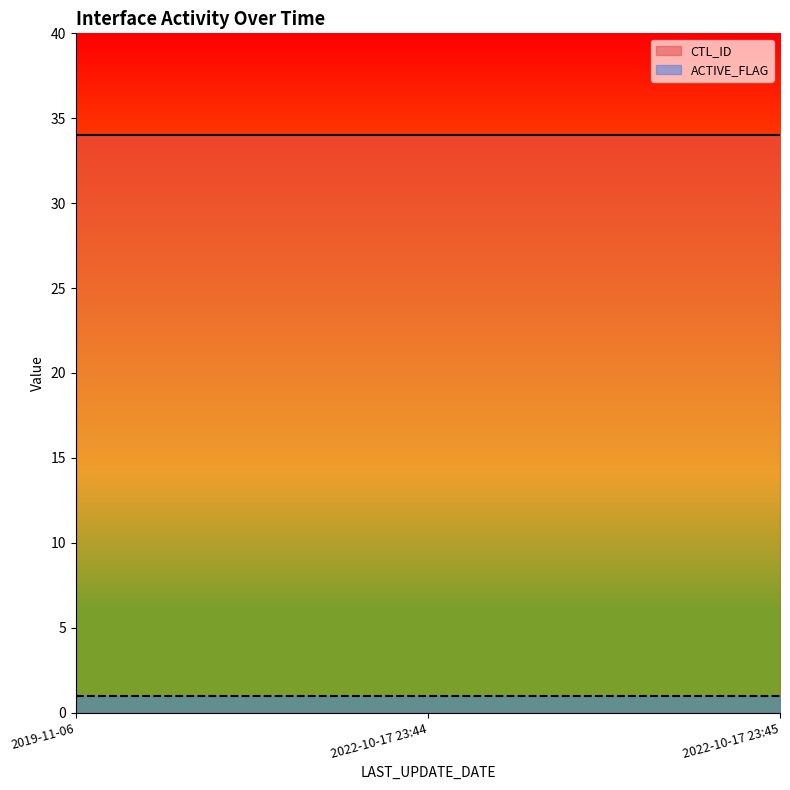

The ACTIVE_FLAG series shows 1 at 2022-10-17 23:44. True or false?

True